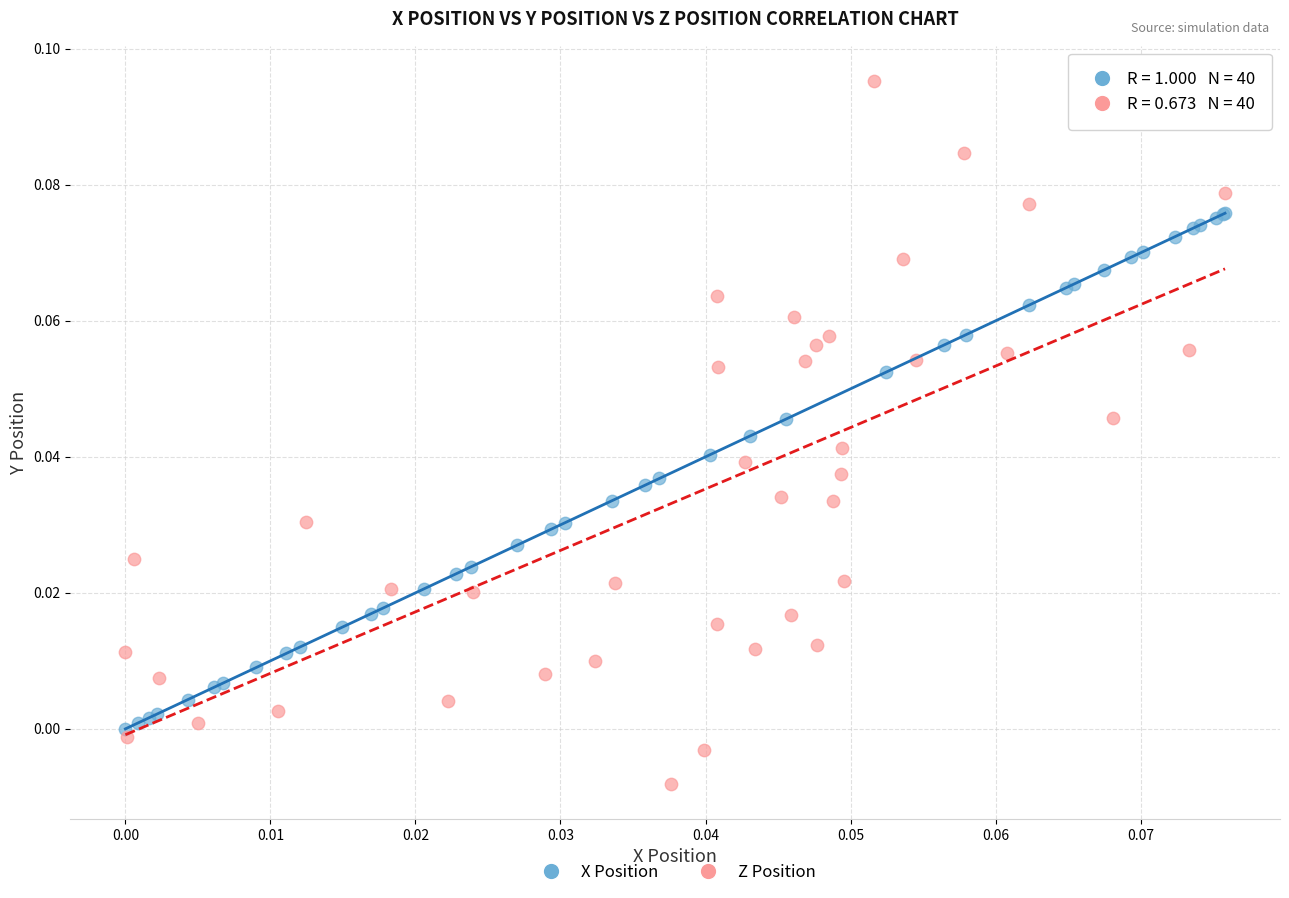

Which series reaches the minimum Y coordinate?

Z Position